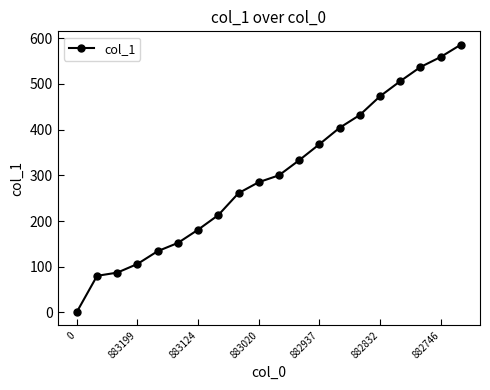

What is the greatest value displayed?

586